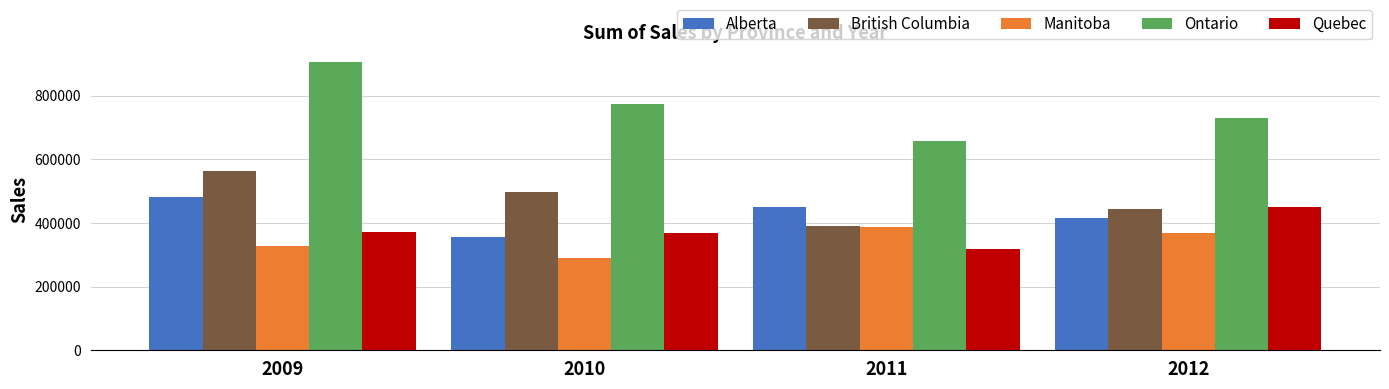

Which series has the largest total across all categories?

Ontario